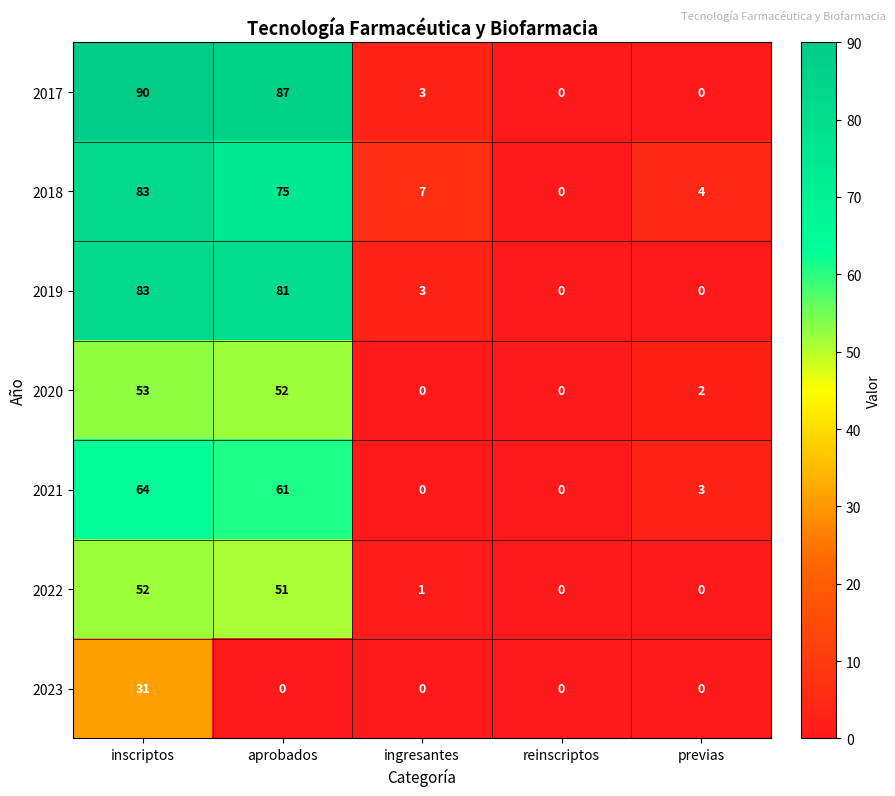

How many data points does each series have?

5